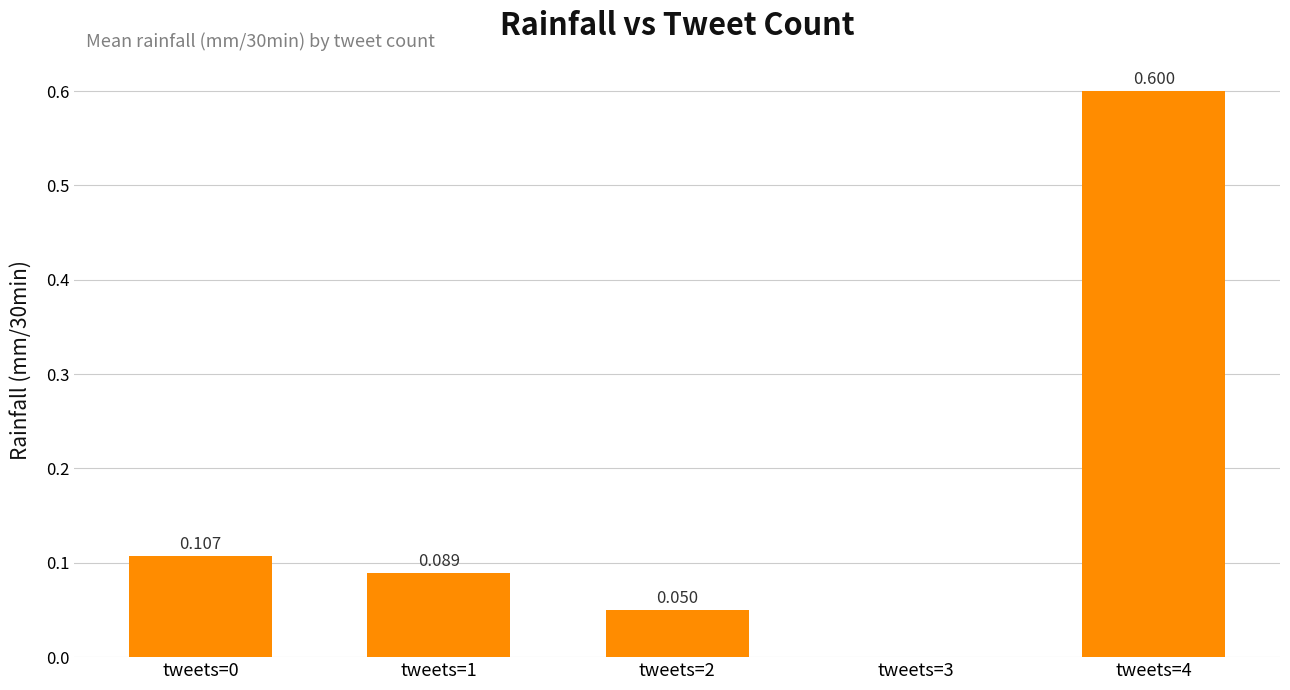

How many values are above zero?

4